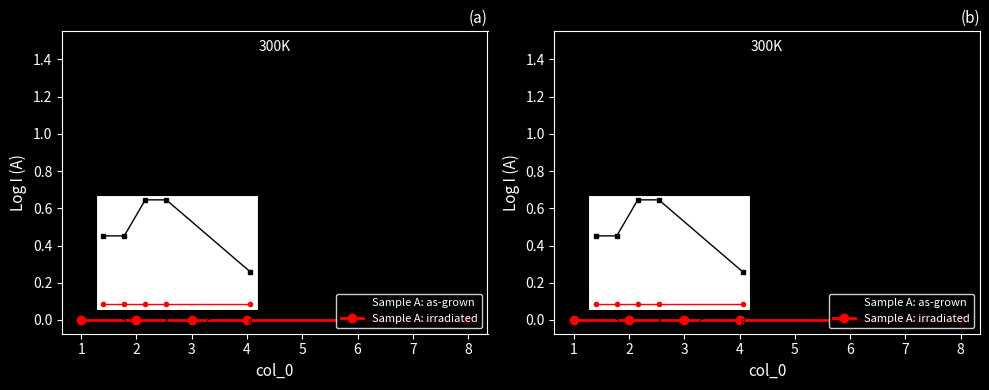

True or false: Sample A: irradiated and Sample A: as-grown cross at least once.

False